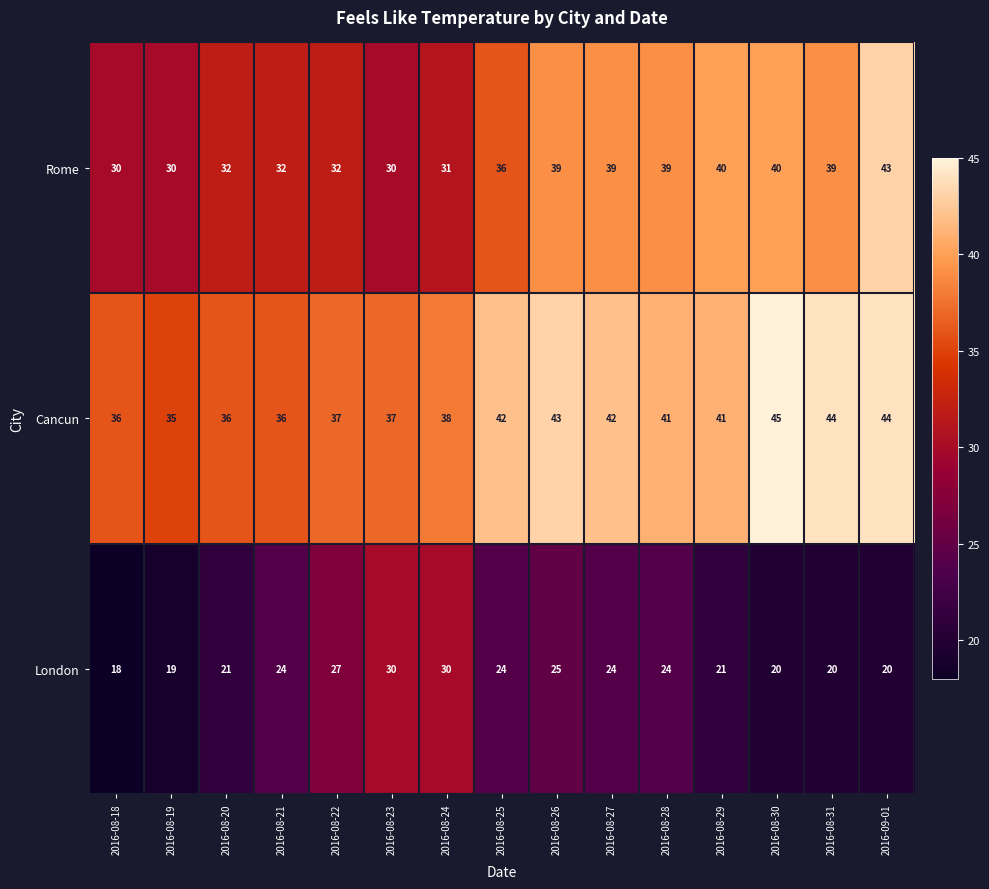

Which series has the largest total across all categories?

Cancun